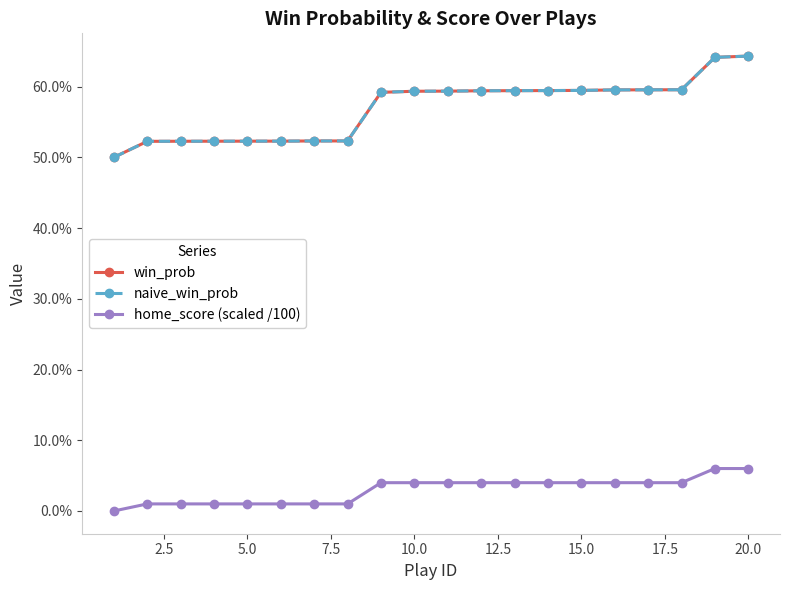

What is the difference between the maximum and minimum values in the win_prob series?

0.1